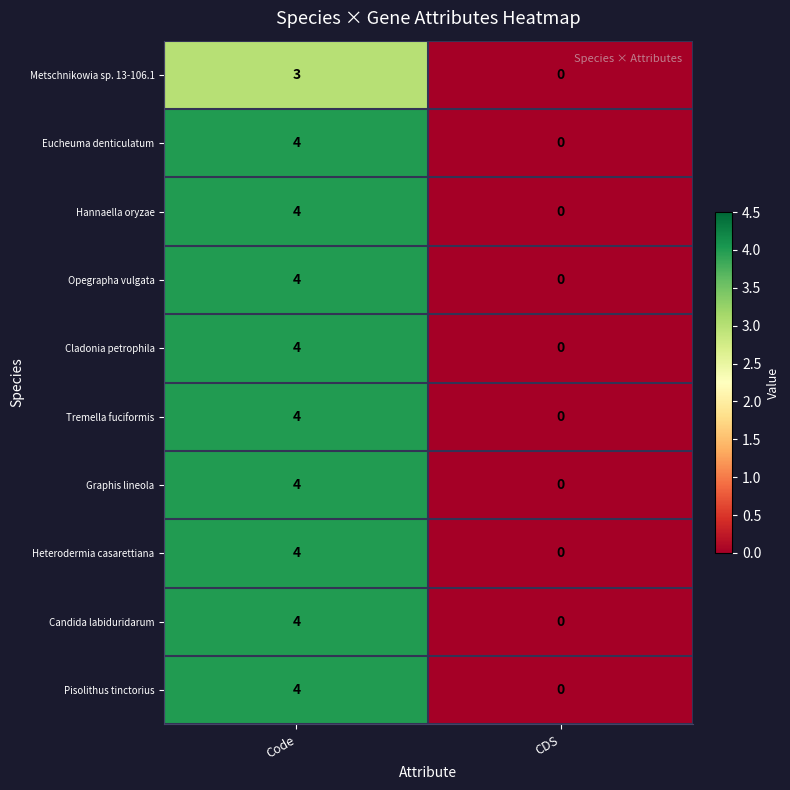

At which category is the sum across all series the highest?

Code